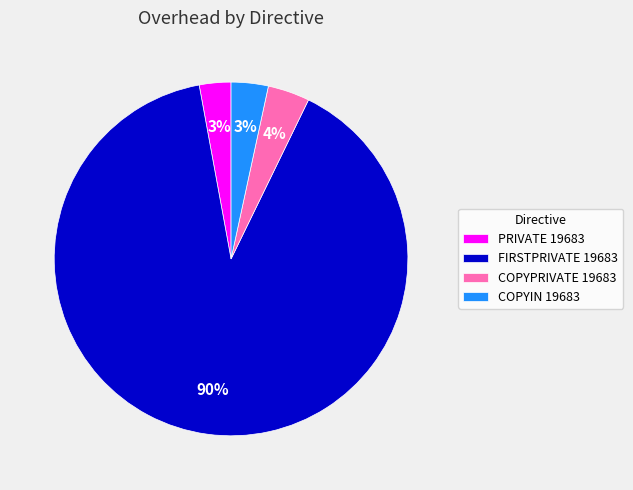

What is the largest slice in the pie chart?

FIRSTPRIVATE 19683